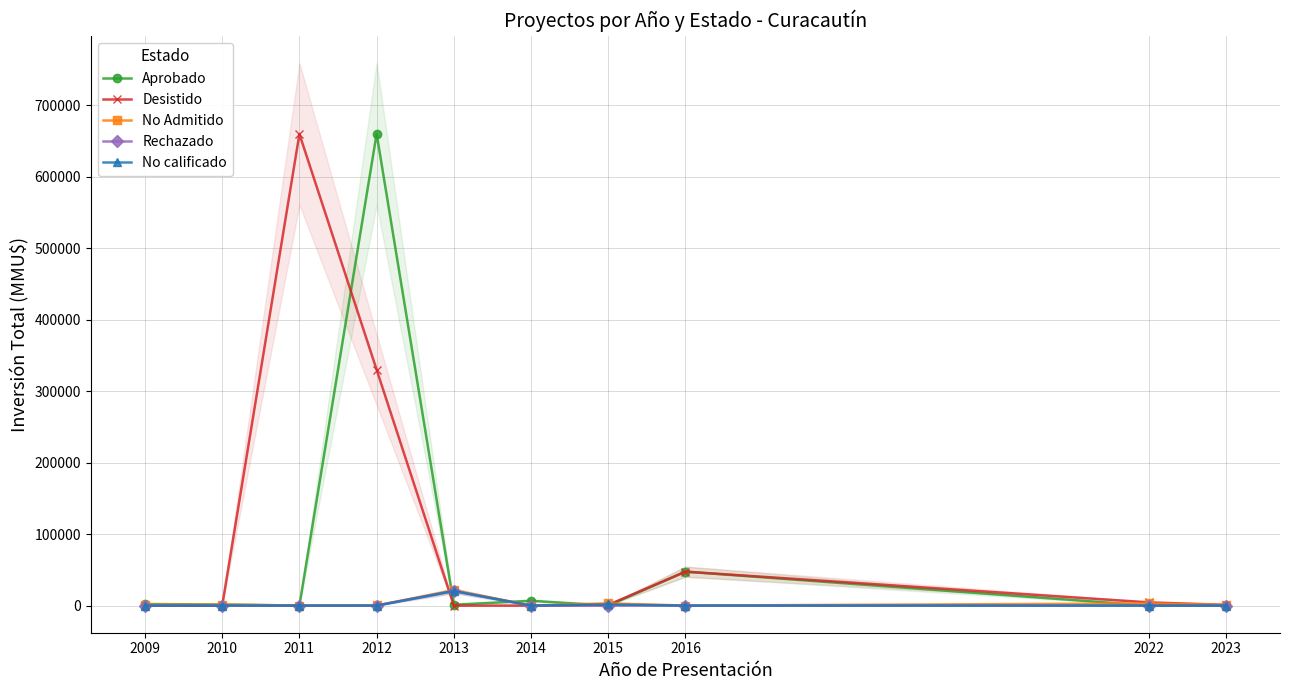

What are all the series names shown in the legend?

Aprobado, Desistido, No Admitido, Rechazado, No calificado